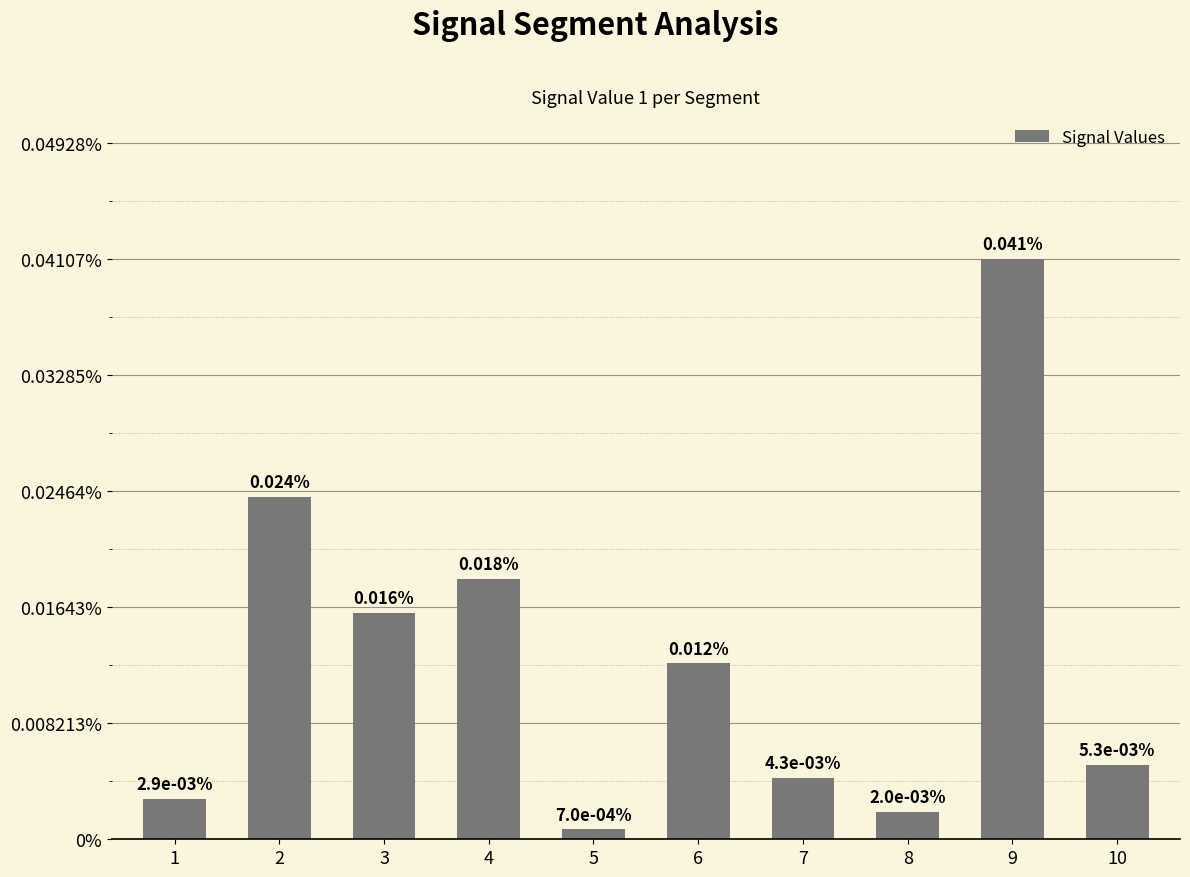

The value at 8 is 0.0. True or false?

False